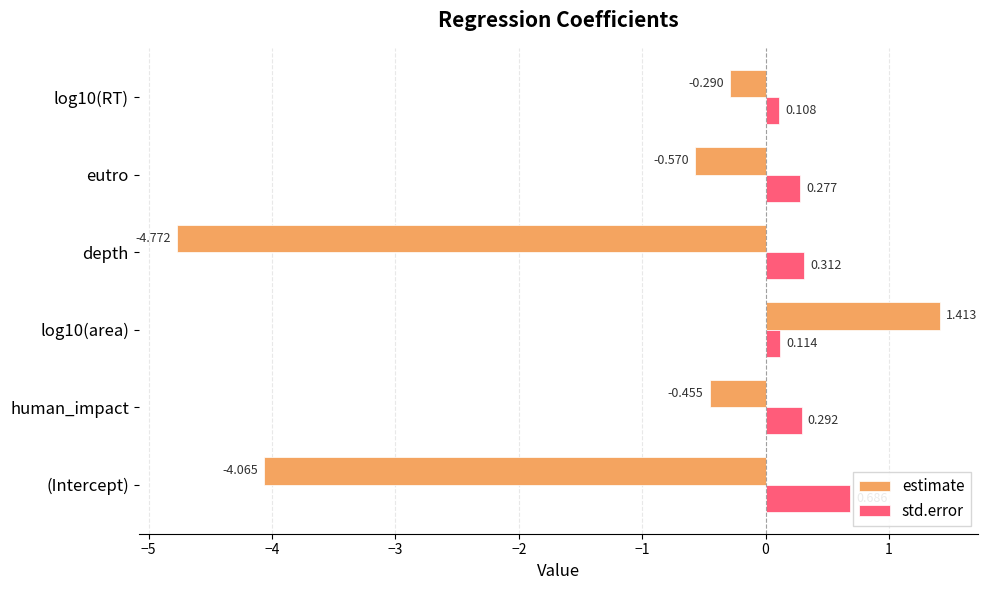

How many values in the estimate series exceed 0?

1